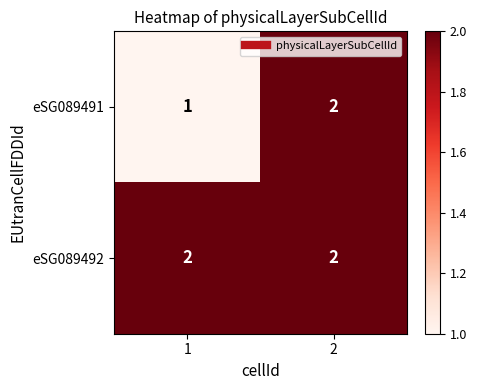

Which category has the lowest value across all series?

1